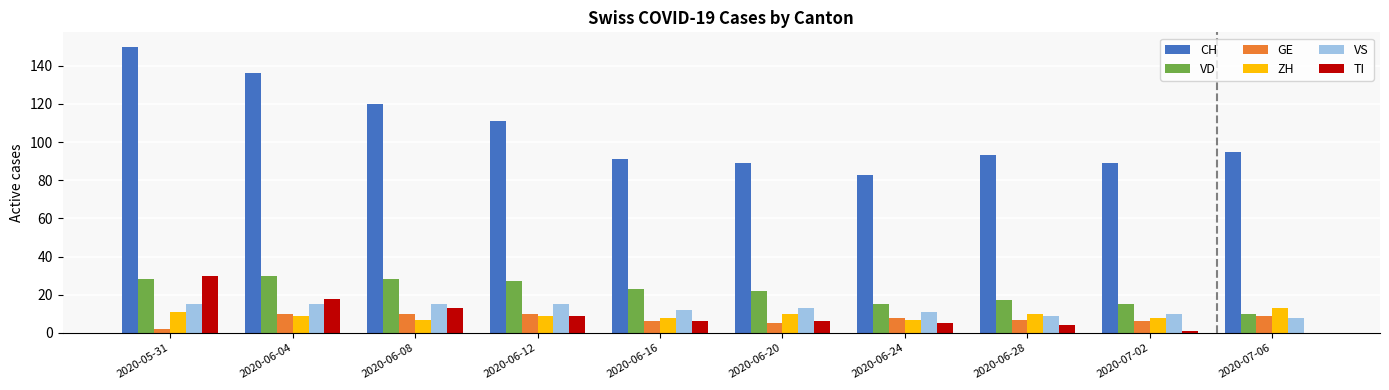

How many categories are shown in the chart?

10